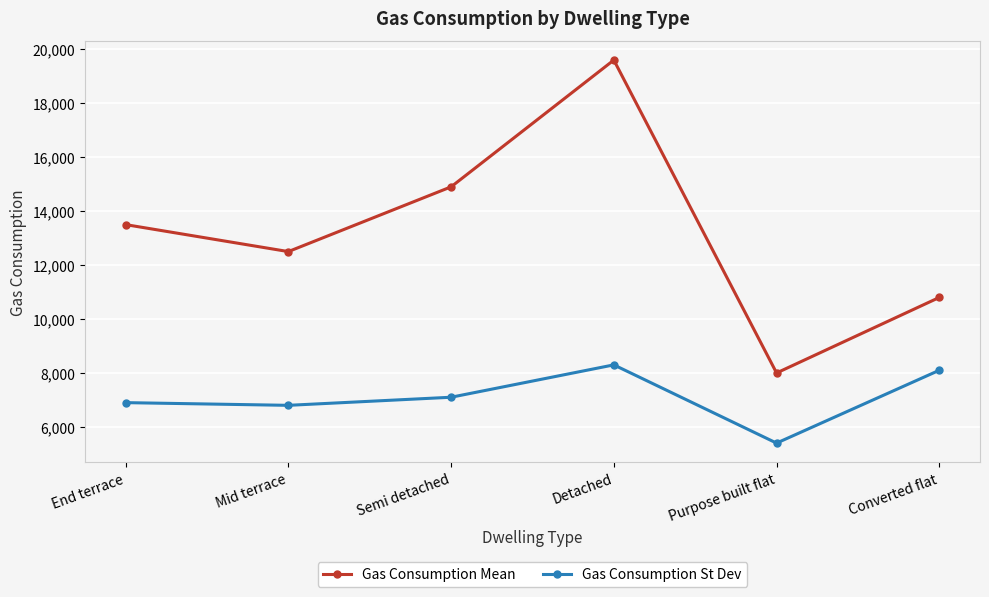

What is the spread (max minus min) of values at End terrace?

6600